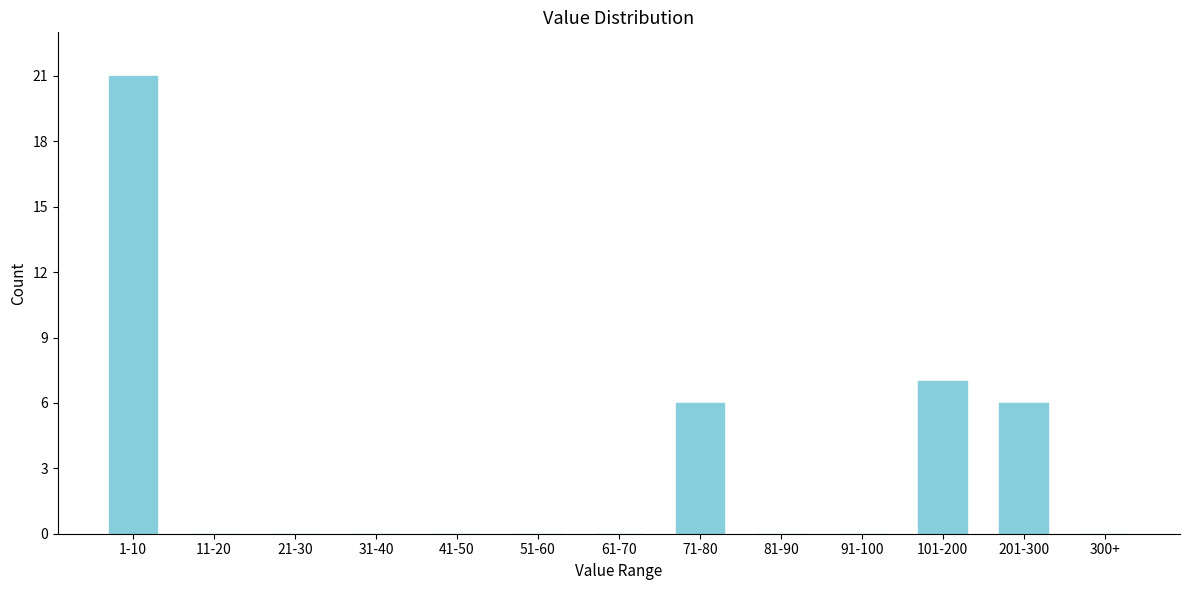

Reading right to left, what are all the values shown in this chart?

300+=0	201-300=6	101-200=7	91-100=0	81-90=0	71-80=6	61-70=0	51-60=0	41-50=0	31-40=0	21-30=0	11-20=0	1-10=21